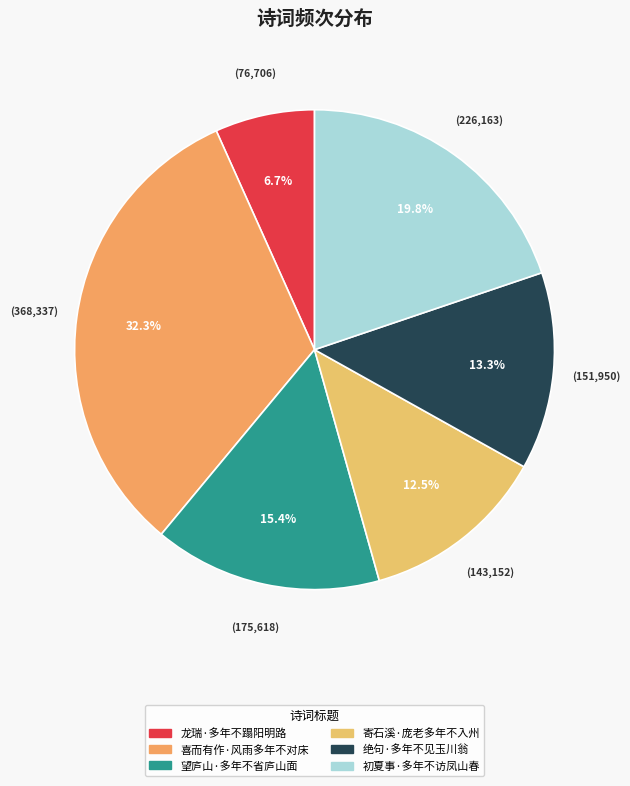

What is the change in value from 望庐山·多年不省庐山面 to 初夏事·多年不访凤山春?

+50545